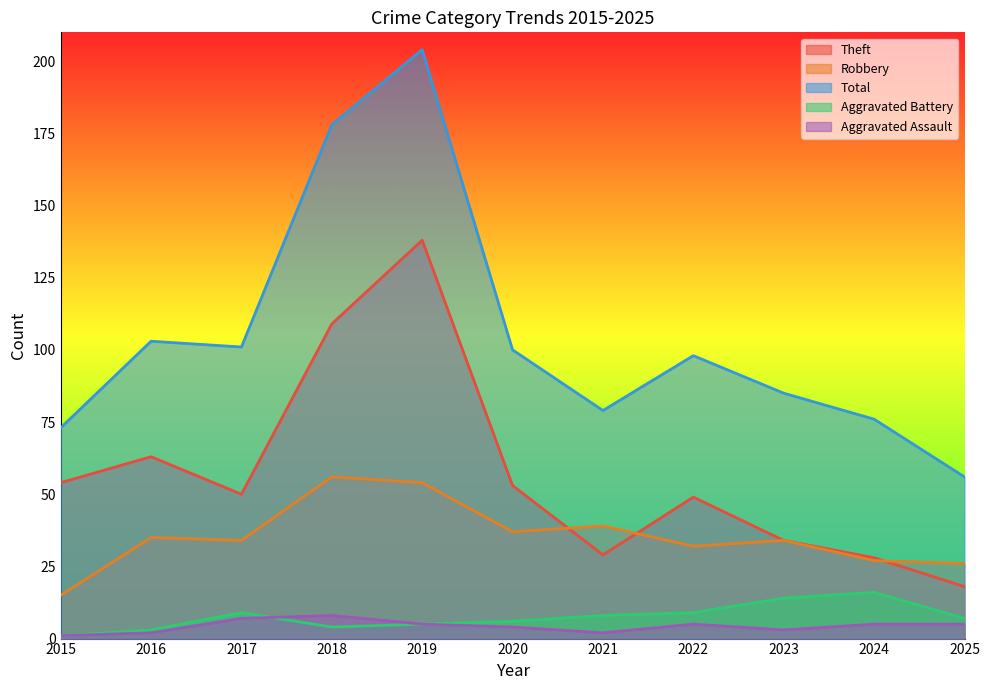

Reading left to right, what are all the values shown in this chart?

Aggravated Assault: 1	2	7	8	5	4	2	5	3	5	5
Aggravated Battery: 1	3	9	4	5	6	8	9	14	16	7
Robbery: 15	35	34	56	54	37	39	32	34	27	26
Theft: 54	63	50	109	138	53	29	49	34	28	18
Total: 73	103	101	178	204	100	79	98	85	76	56